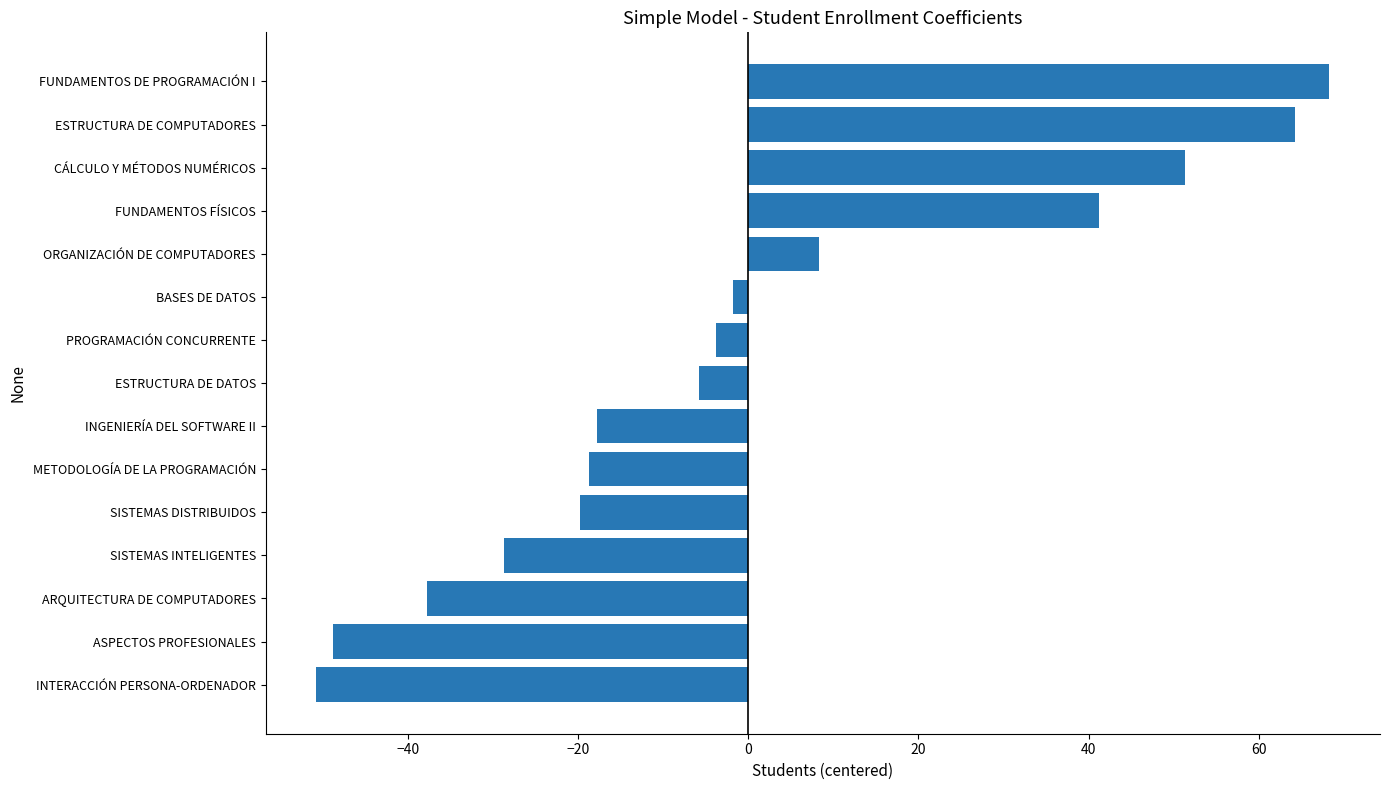

Between ESTRUCTURA DE COMPUTADORES and ORGANIZACIÓN DE COMPUTADORES, which is larger?

ESTRUCTURA DE COMPUTADORES